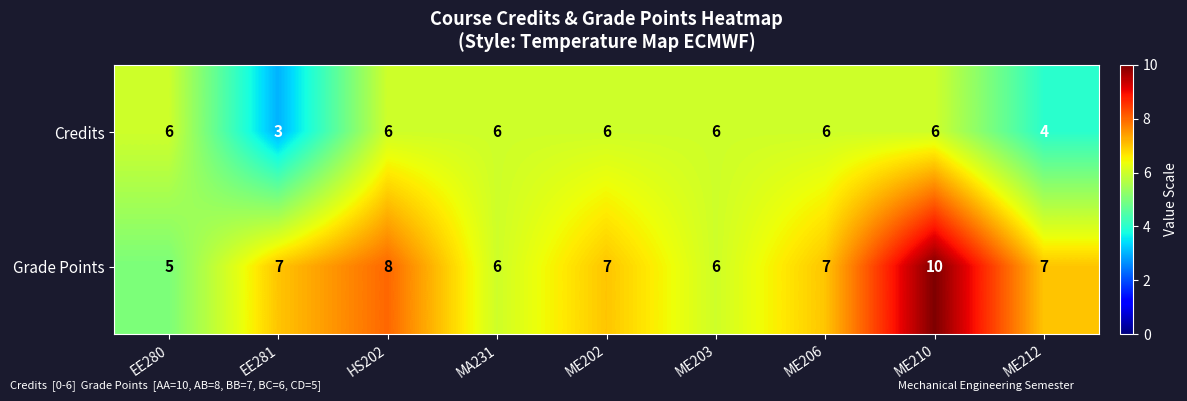

The Grade Points series shows 3 at ME202. True or false?

False